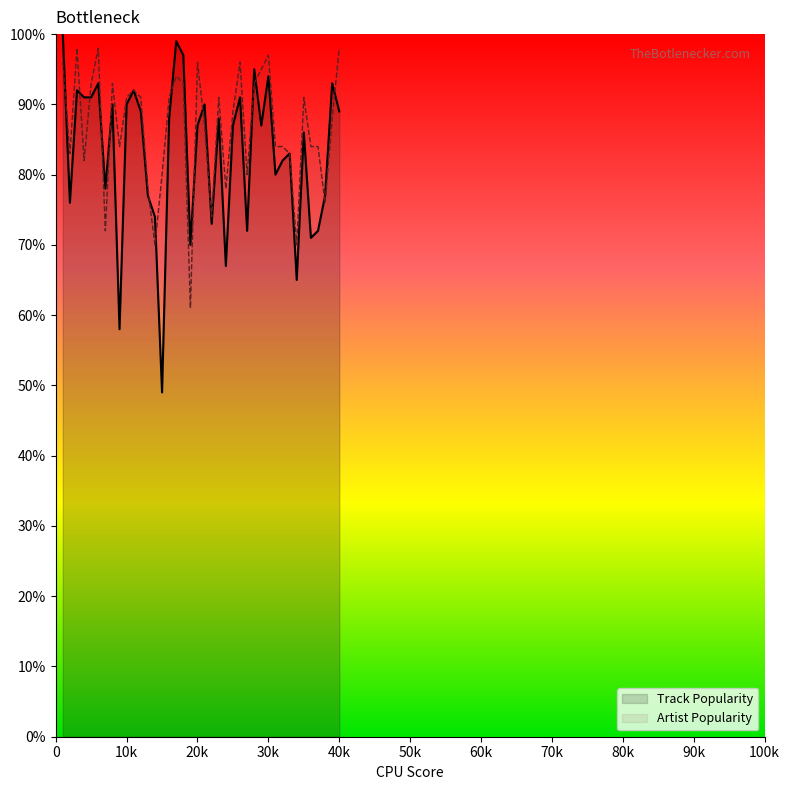

What is the value of the Track Popularity point at the 18th from the left?

97